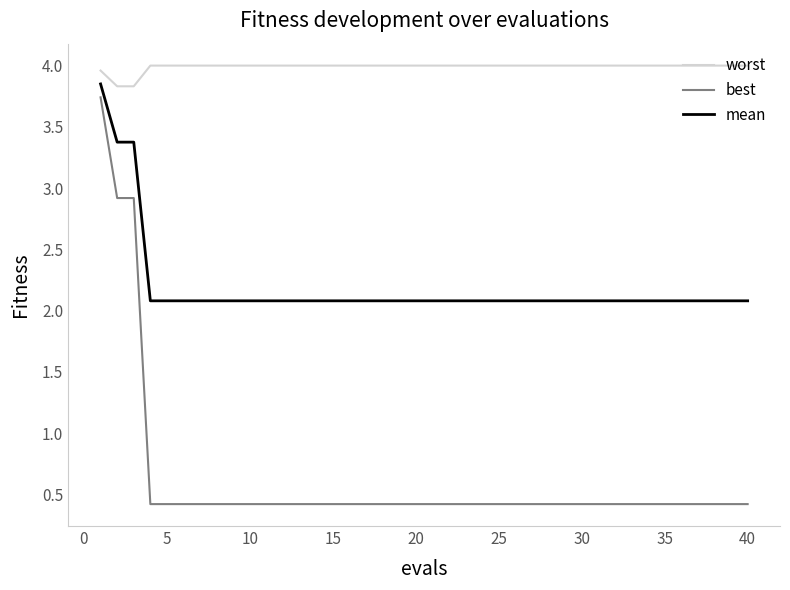

What is the smallest value displayed?

0.4